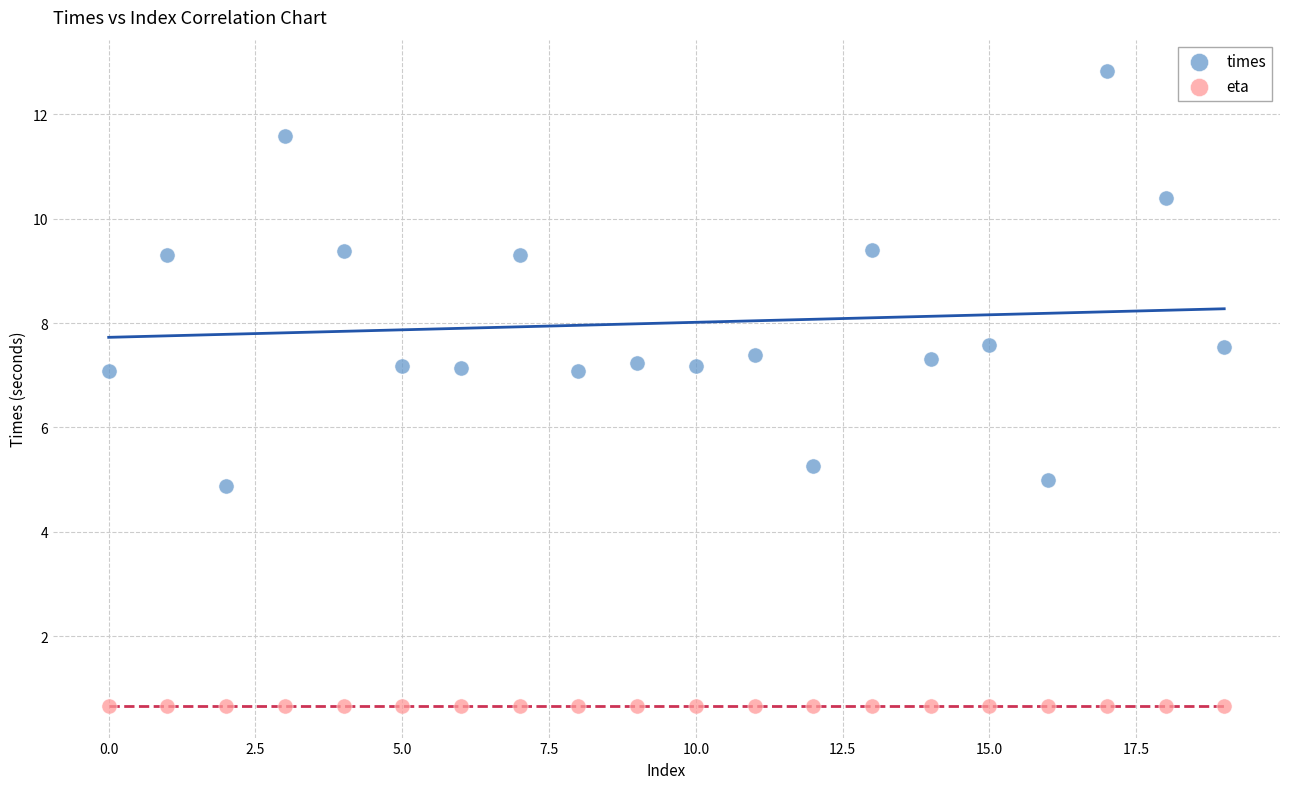

Which series reaches the minimum Y coordinate?

eta